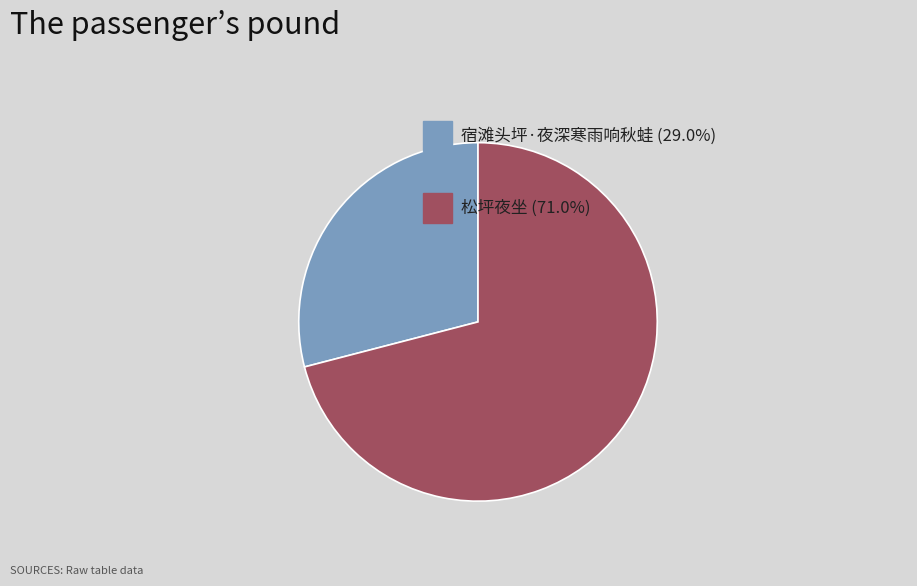

Does any single category account for the majority?

Yes